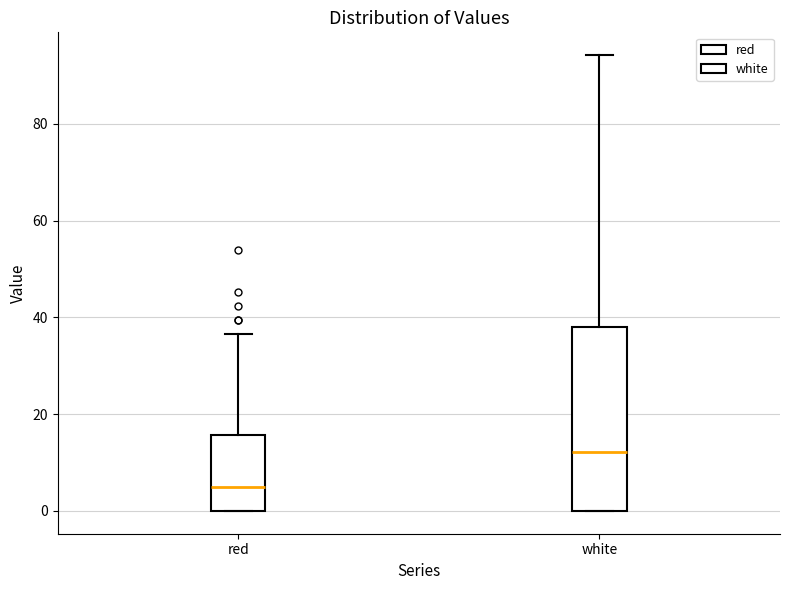

Reading left to right, read every box against the y-axis: the position of its median line, the range the box covers, and the ends of its whiskers. The values are not printed on the chart, so give them approximately, as read against the axis.

red: median 4, box 0 to 16, whiskers 0 to 36
white: median 12, box 0 to 38, whiskers 0 to 94